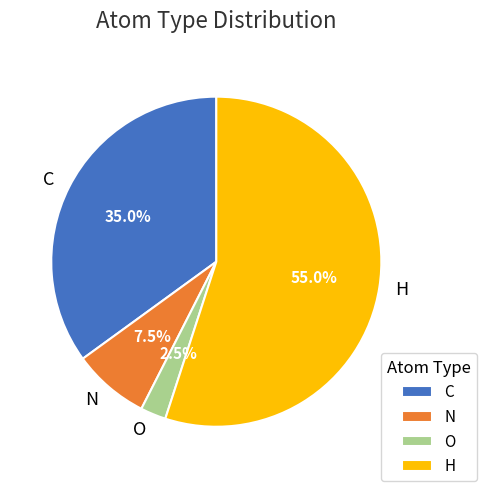

The C slice represents 22% of the pie. True or false?

False